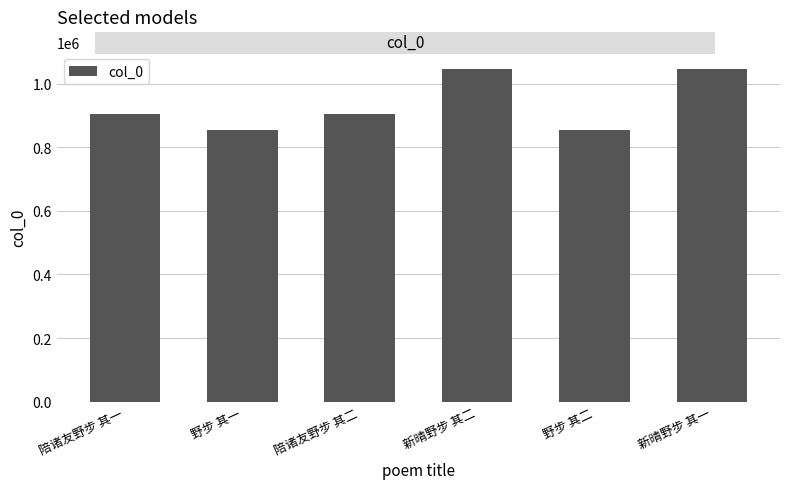

What is the greatest value displayed?

1047361